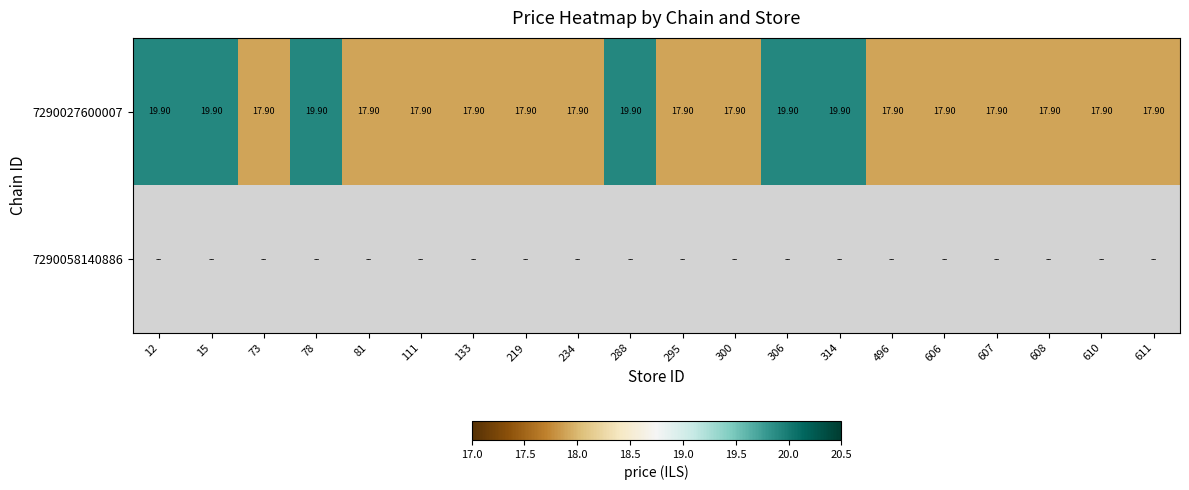

What is the sum of all 7290027600007 values?

370.0